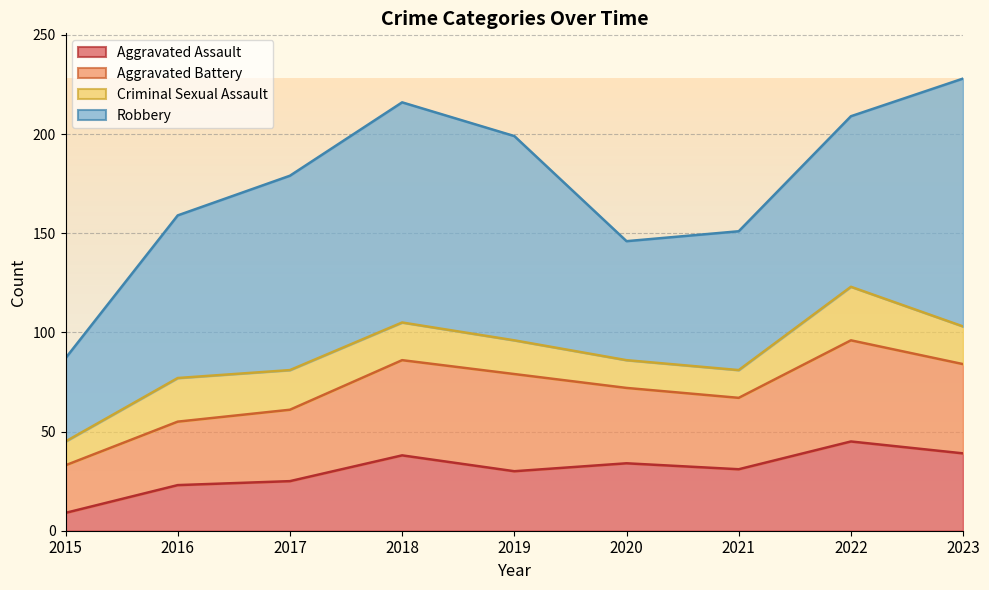

At which category does Criminal Sexual Assault reach its first local peak?

2016